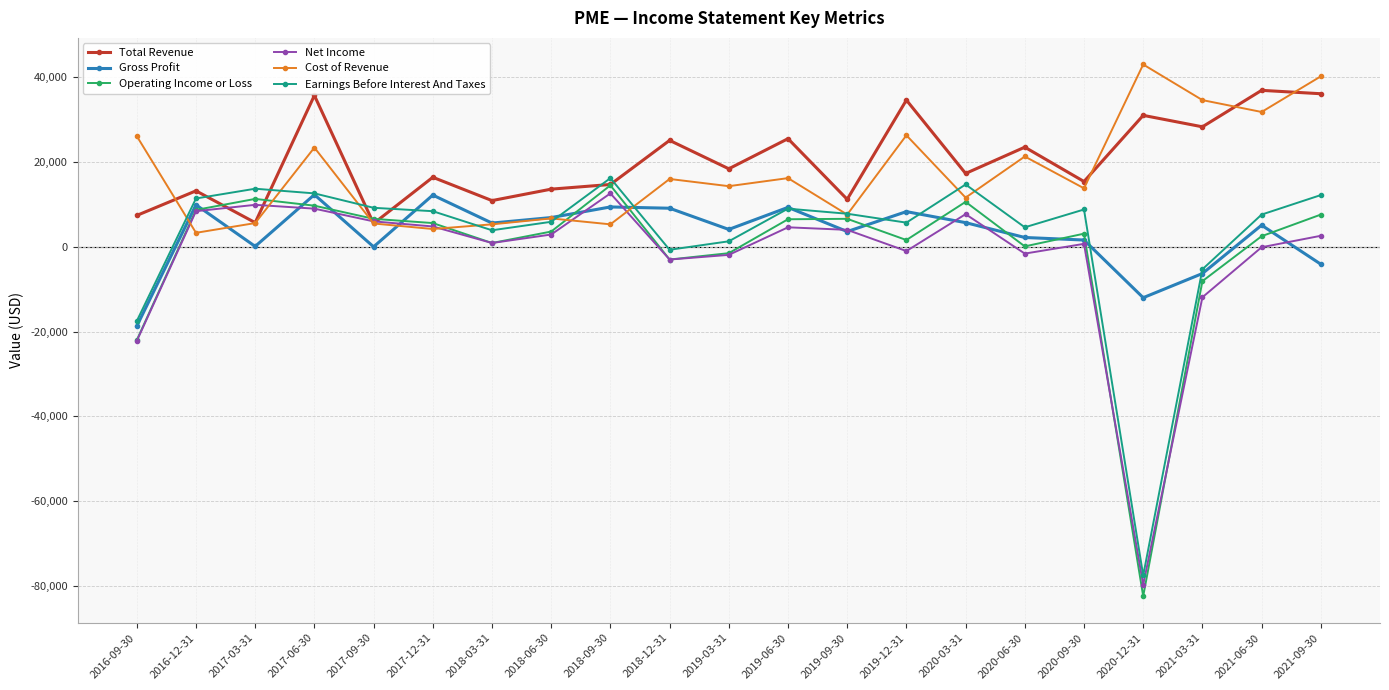

How many lines are shown in the chart?

6